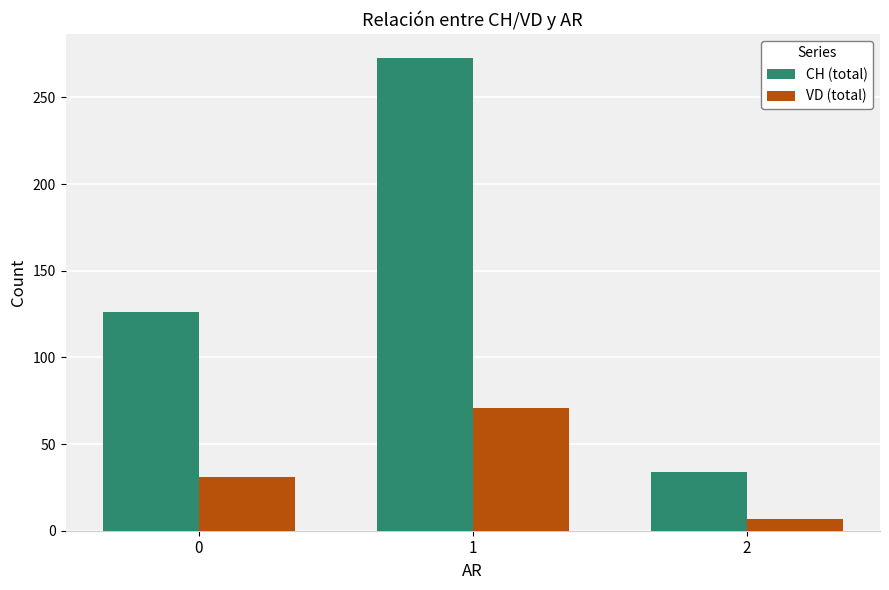

What is the difference between the VD (total) values at 1 and 0?

40